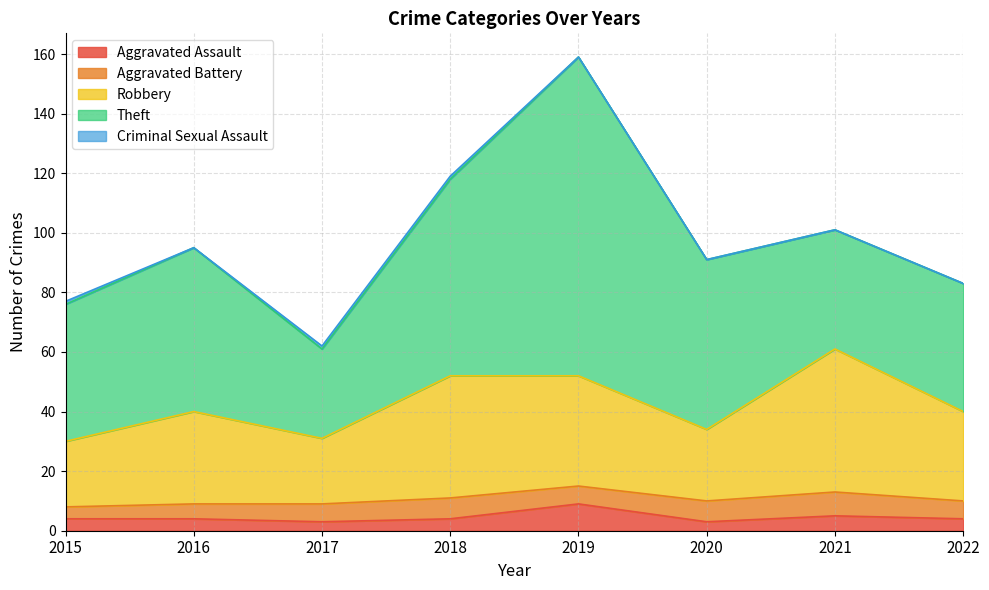

Which series changed the most between 2017 and 2019?

Theft